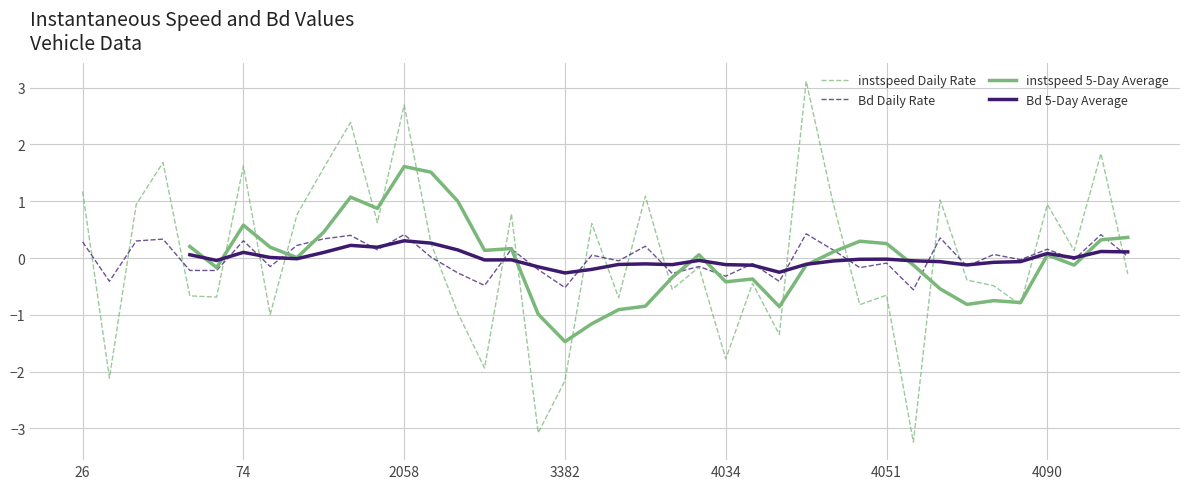

The value of instspeed Daily Rate at 3382 is -3.7. True or false?

False